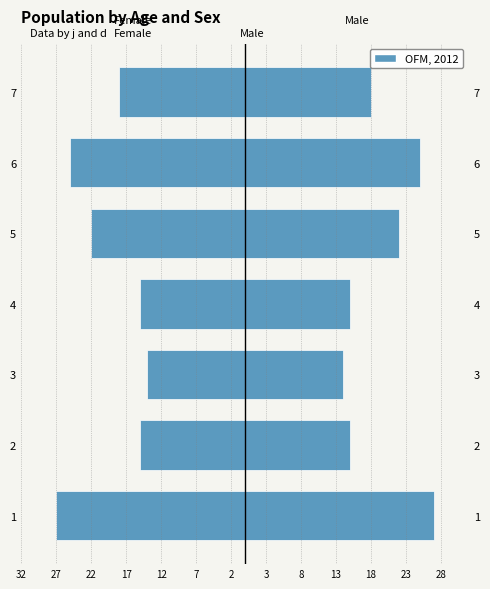

Is it true that Female equals -8 at 7?

False